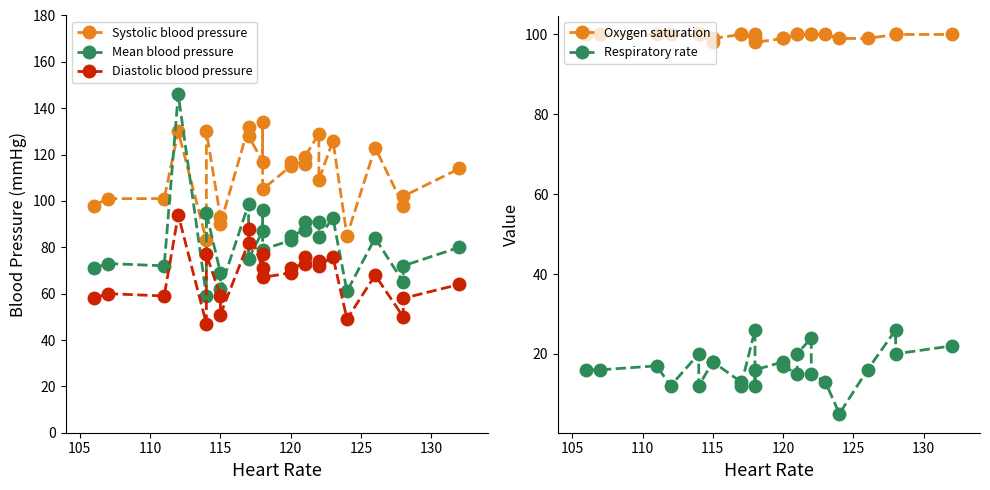

Which series has the largest total across all categories?

Systolic blood pressure